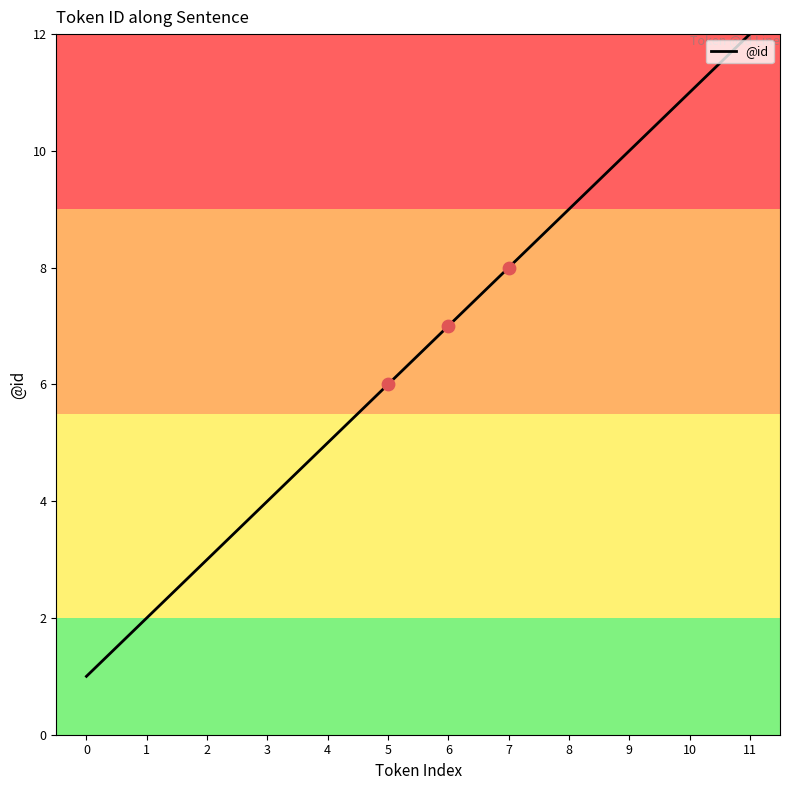

Approximately how many times larger is the value at 9 compared to 11?

0.8